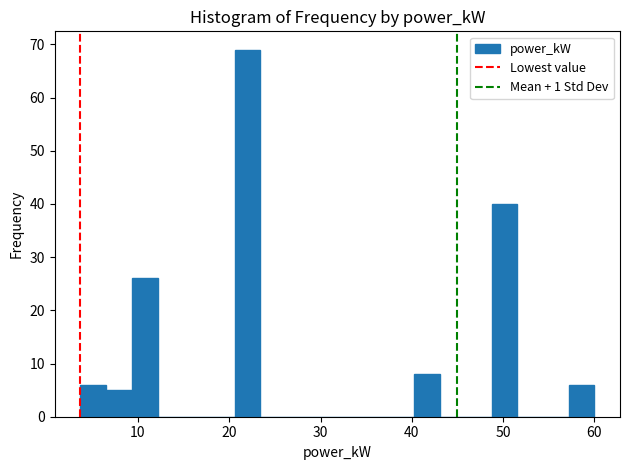

Read against the x-axis, roughly where is the centre of the tallest bar?

22